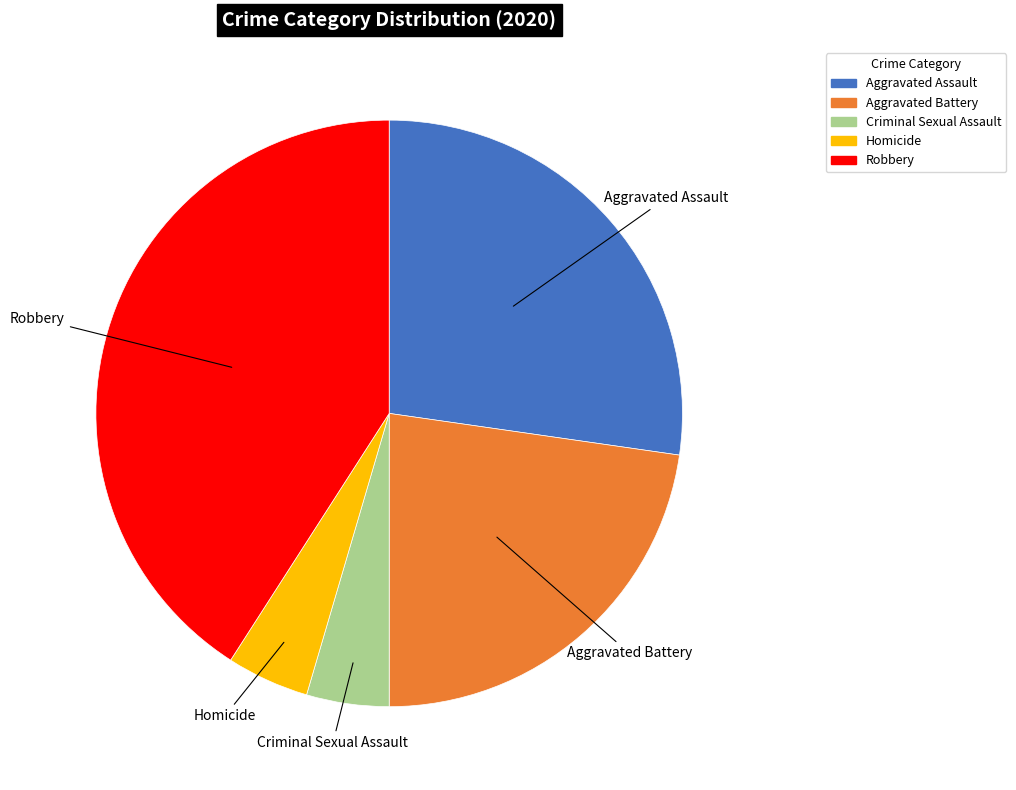

How many slices are in this pie chart?

5